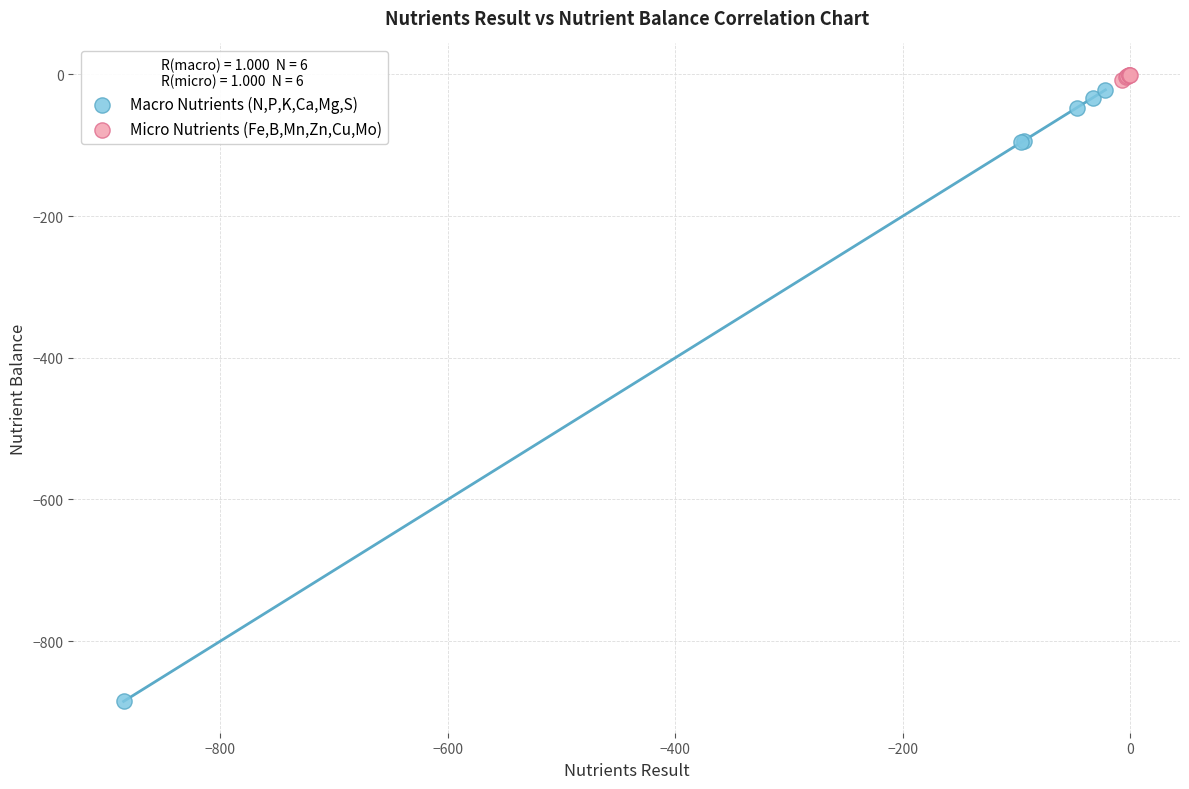

Which series reaches the minimum Y coordinate?

Macro Nutrients (N,P,K,Ca,Mg,S)